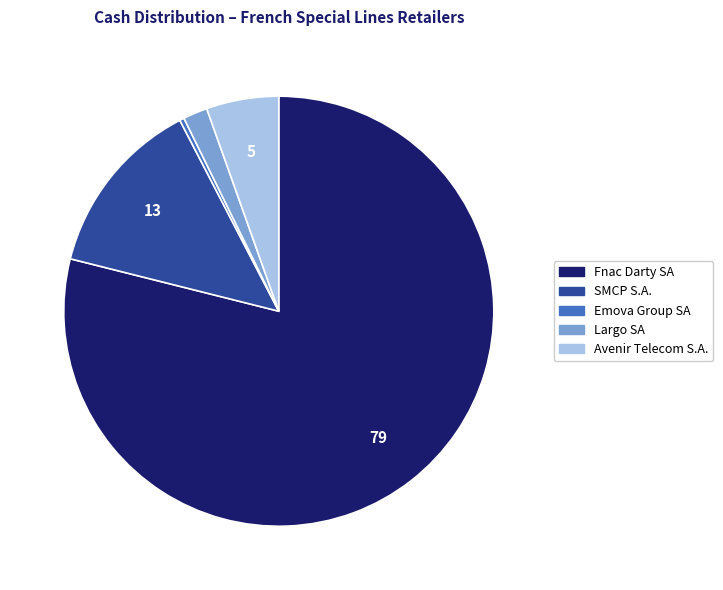

Is there any slice that represents more than half of the pie?

Yes